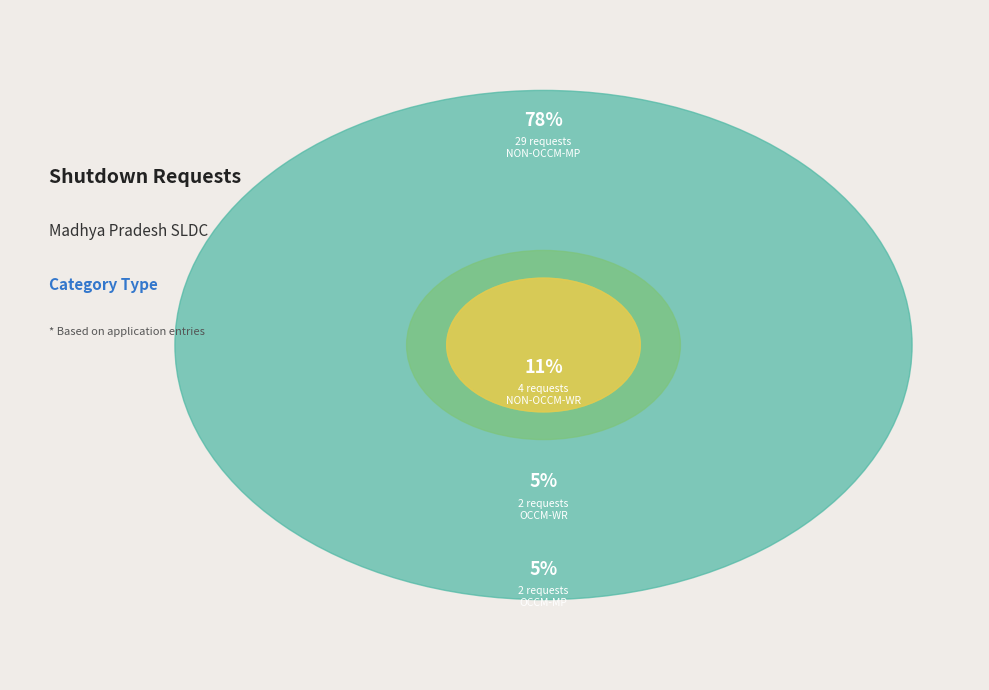

Is there a majority slice in this chart?

Yes